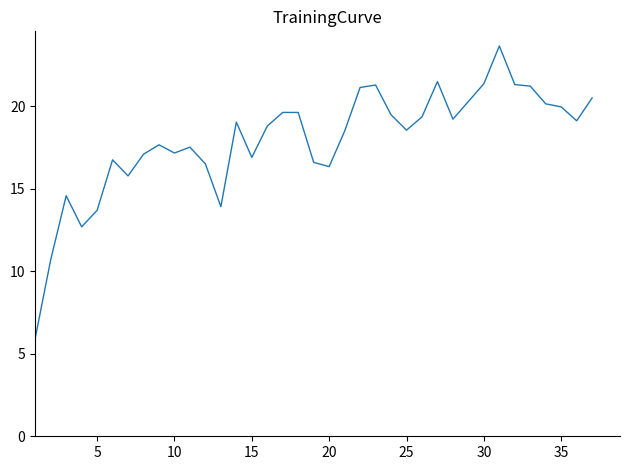

What is the smallest value displayed?

5.9